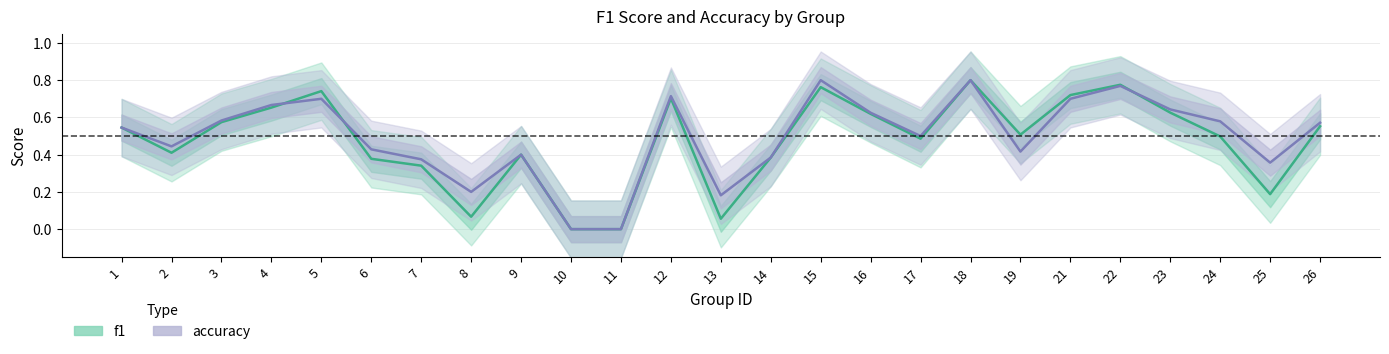

Does the chart have visible grid lines?

Yes